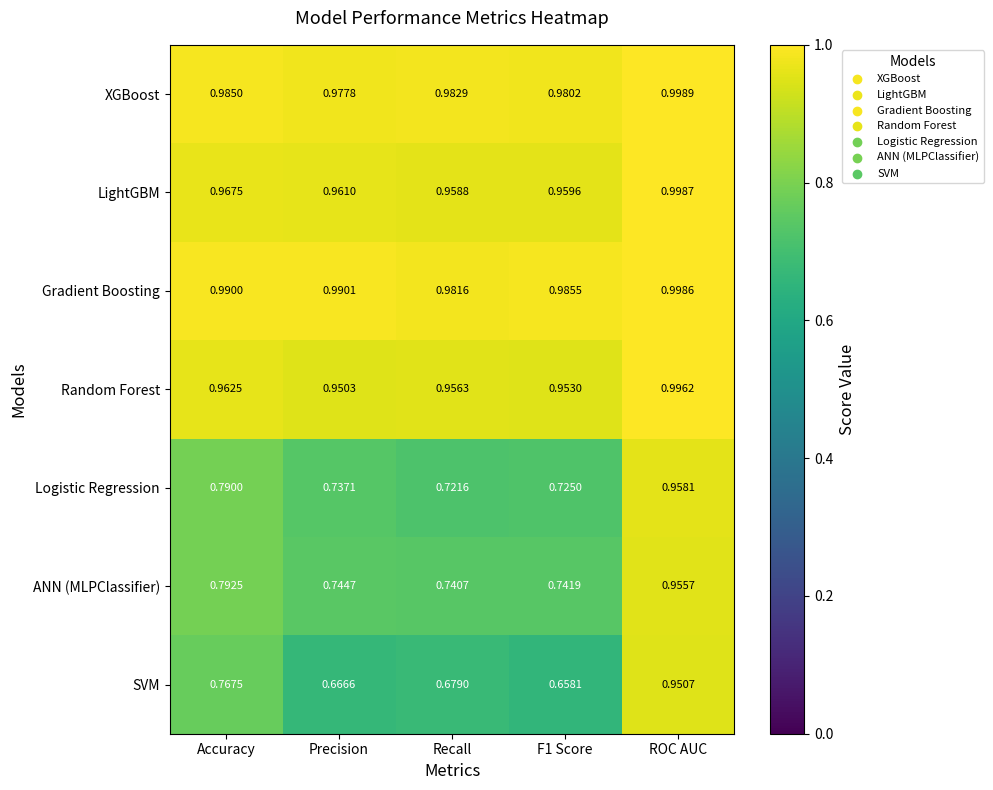

Between Recall and F1 Score, which series saw the biggest shift?

SVM